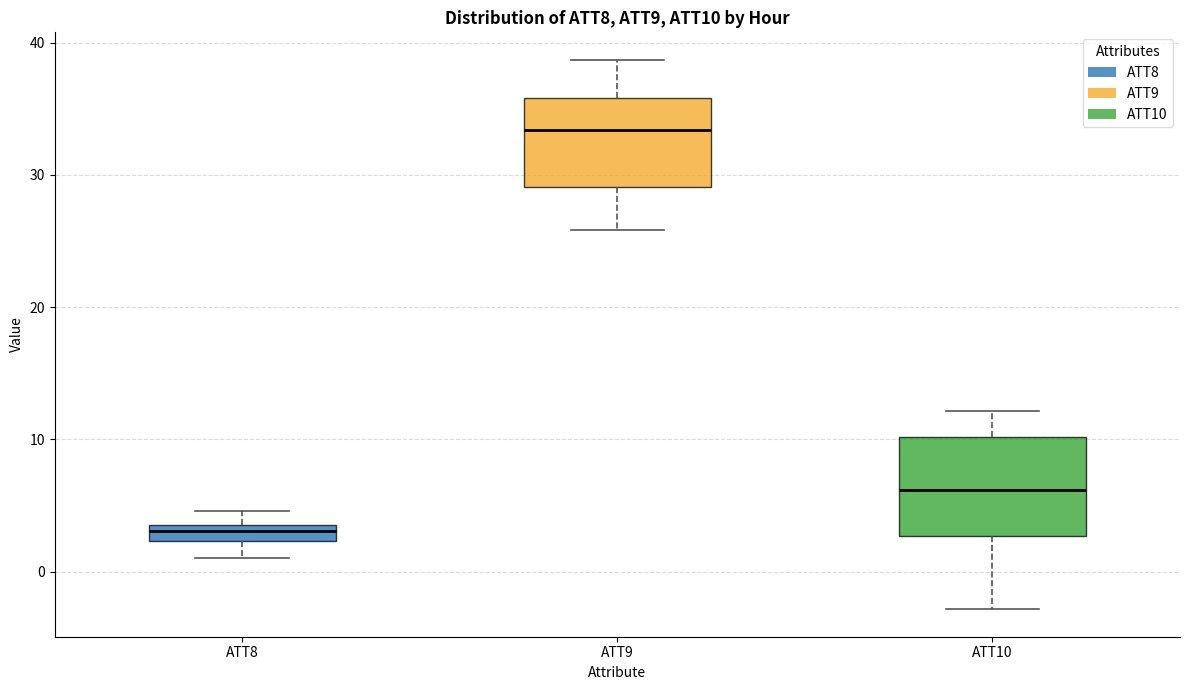

Where does the upper whisker of the box for ATT10 end on the y-axis? The values are not printed on the chart, so give them approximately, as read against the axis.

12